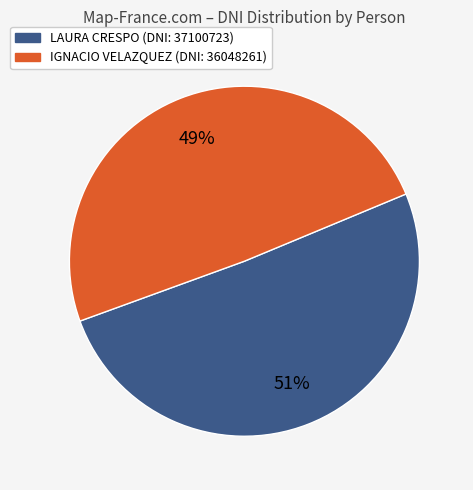

How many segments does this pie chart have?

2